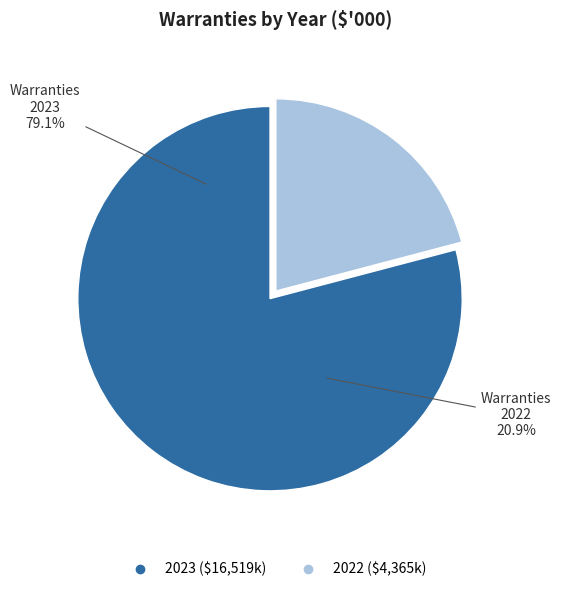

How many slices are in this pie chart?

2